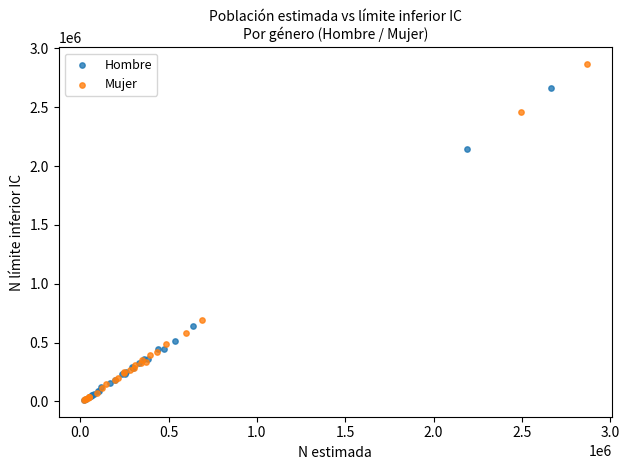

Which series has the widest spread of Y values?

Mujer